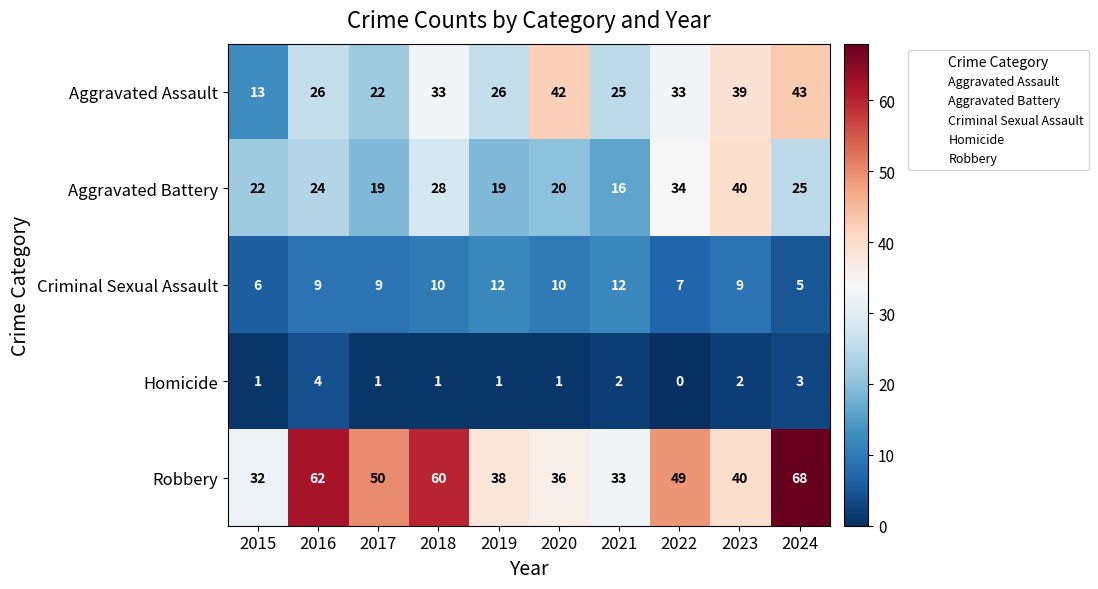

True or false: Homicide has a value of 3 at 2022.

False